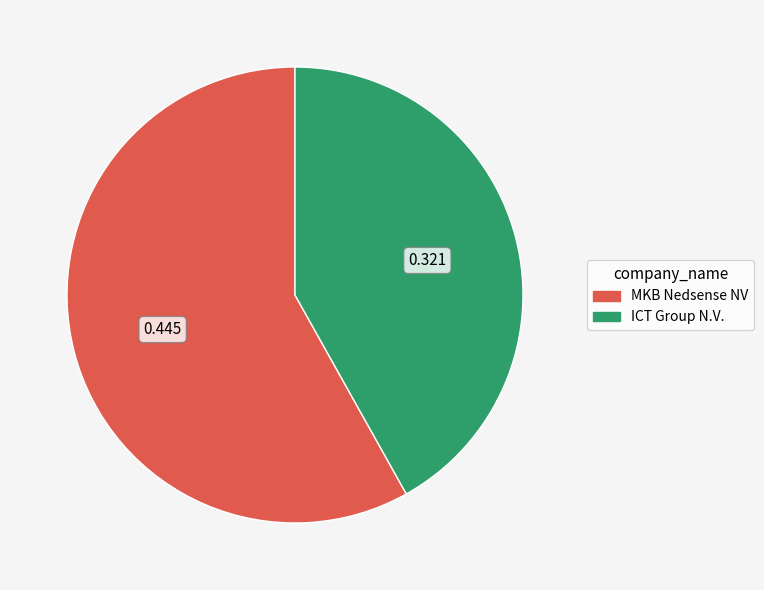

Rank the categories by value from lowest to highest.

ICT Group N.V., MKB Nedsense NV